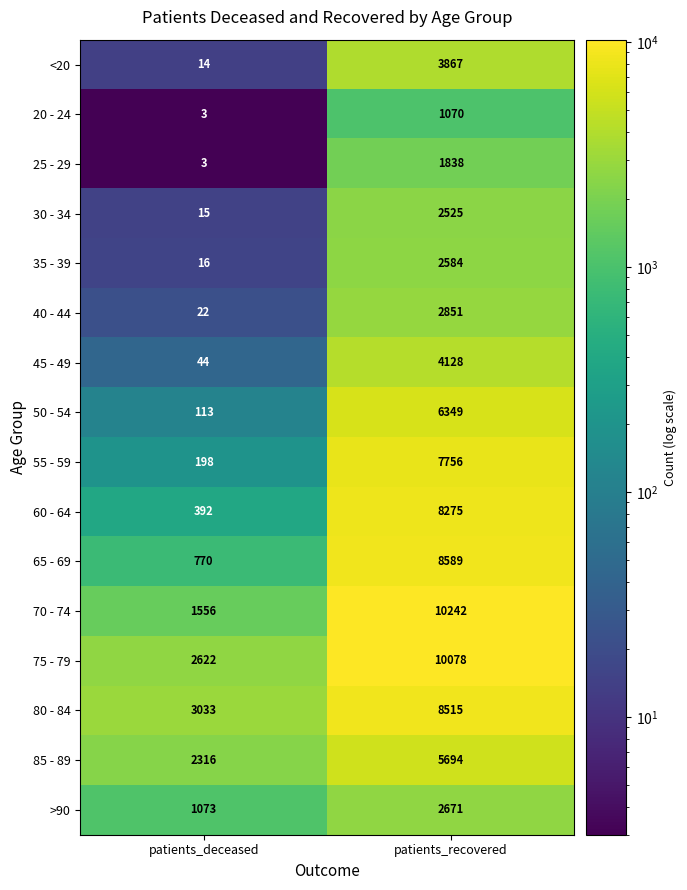

List the labels in order of 75 - 79 value, smallest first.

patients_deceased, patients_recovered